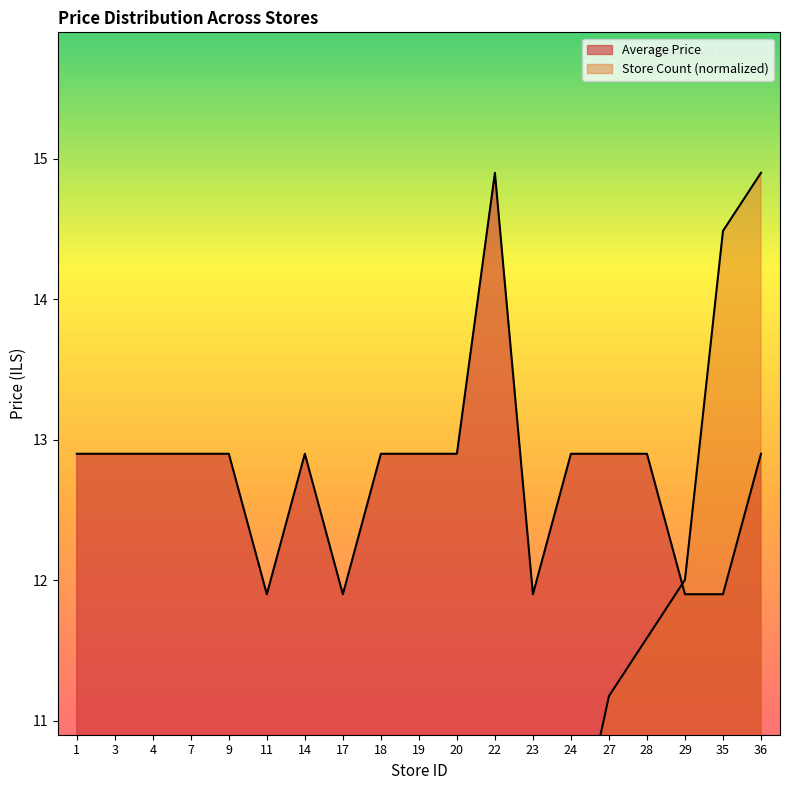

Reading left to right, list all the values displayed in this chart.

Average Price: 12.9	12.9	12.9	12.9	12.9	11.9	12.9	11.9	12.9	12.9	12.9	14.9	11.9	12.9	12.9	12.9	11.9	11.9	12.9
Store Count: 0.4	1.2	1.7	2.9	3.7	4.6	5.8	7.0	7.5	7.9	8.3	9.1	9.5	9.9	11.2	11.6	12.0	14.5	14.9